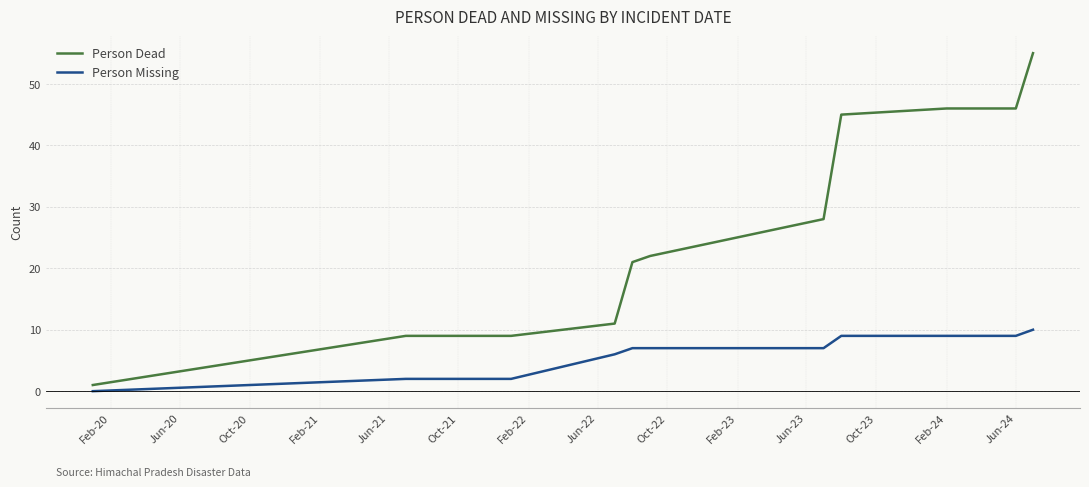

Does the chart have visible grid lines?

Yes